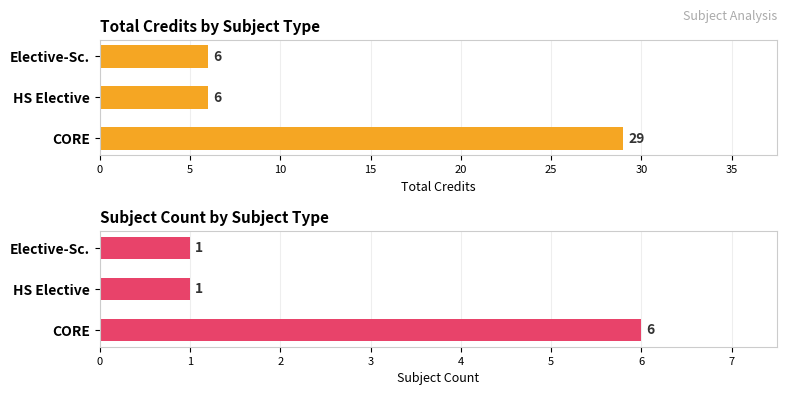

Is it true that Credit equals 6 at HS Elective?

True